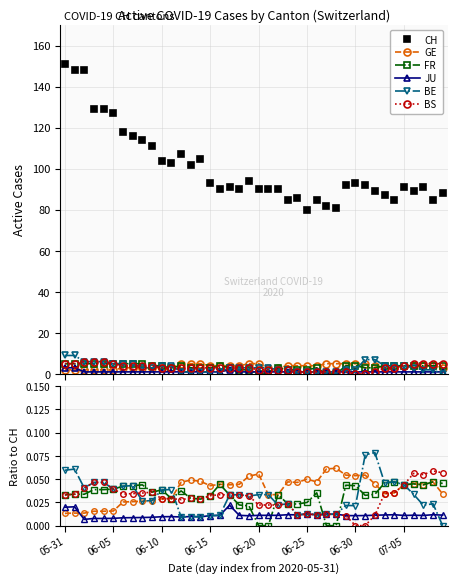

Between 31 and 30, which is larger?

30